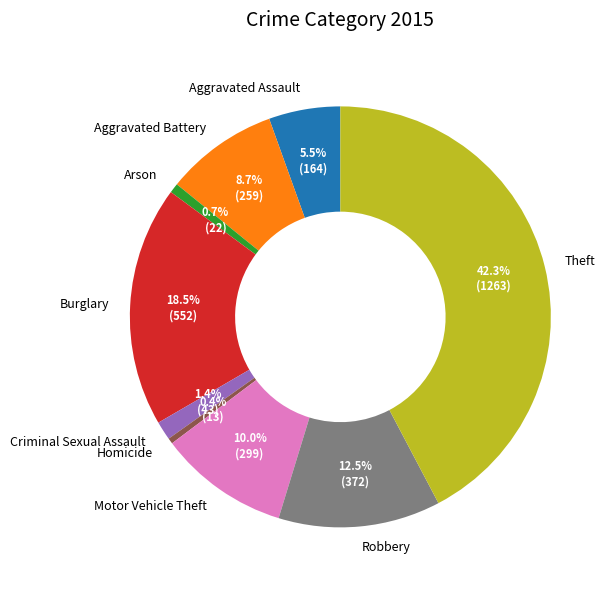

Between Motor Vehicle Theft and Aggravated Battery, which is larger?

Motor Vehicle Theft